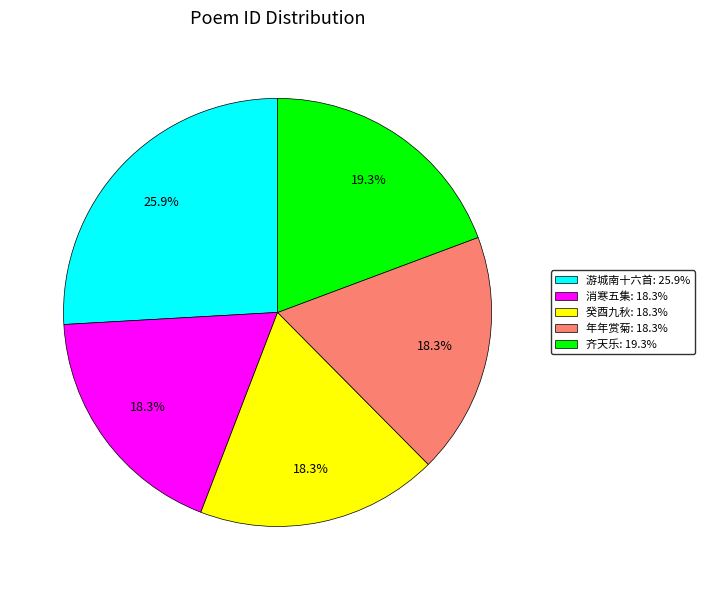

To the nearest percent, what is the average slice percentage?

20%